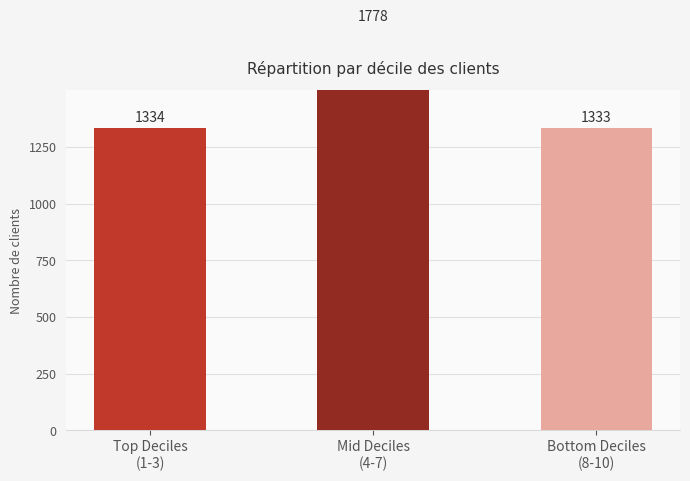

What is the label of the 2nd bar from the right?

Mid Deciles
(4-7)